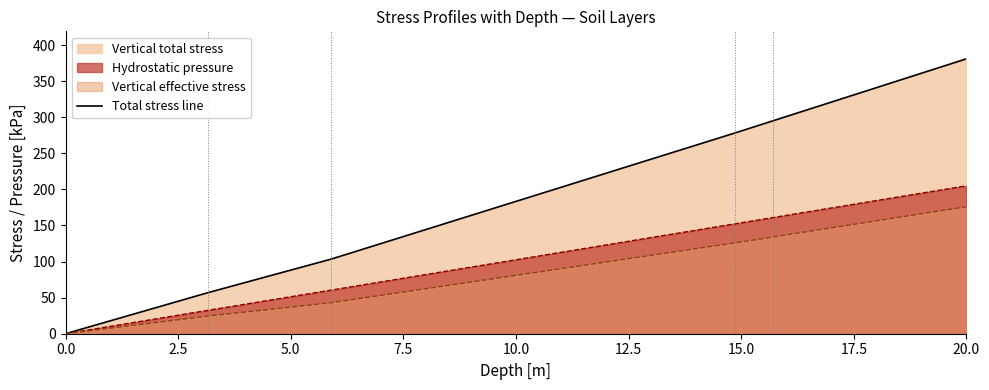

Rank the categories by value from lowest to highest.

0.0, 2.5, 5.0, 7.5, 10.0, 12.5, 15.0, 17.5, 20.0, 9